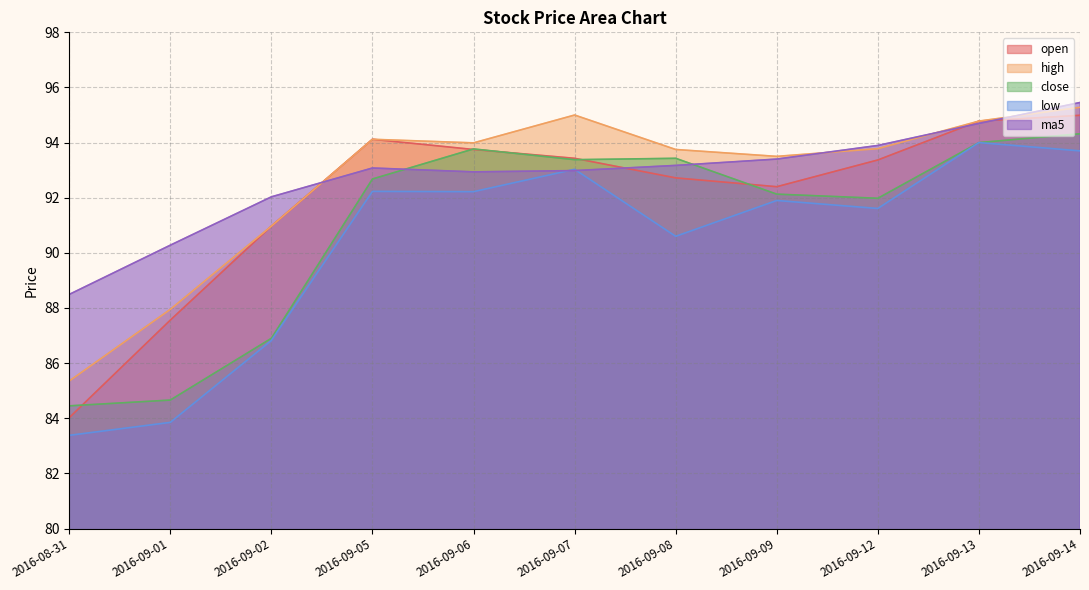

At 2016-09-08, list the series in order from smallest to largest.

low, open, ma5, close, high